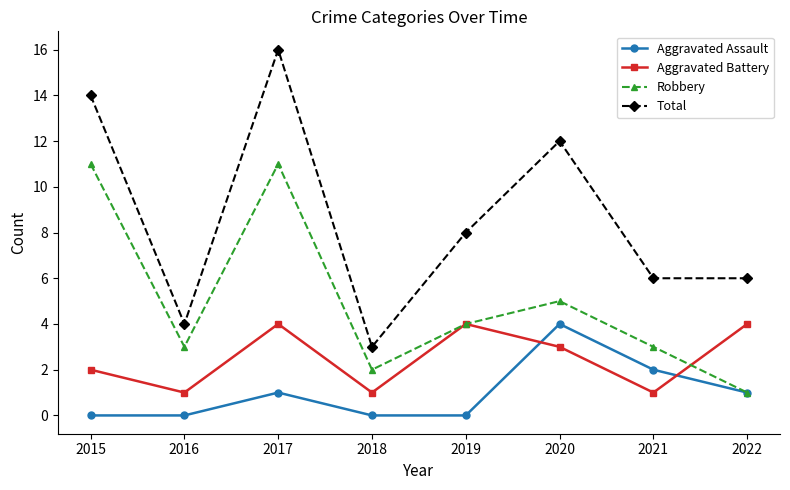

Which series has the largest total across all categories?

Total